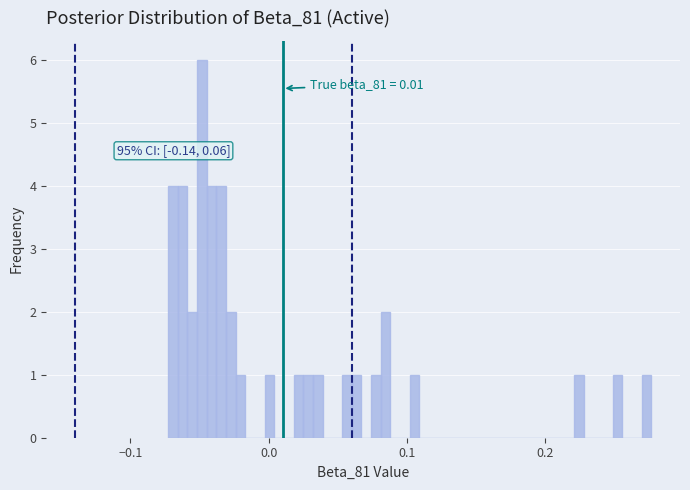

Read against the x-axis, roughly where is the centre of the tallest bar?

-0.05